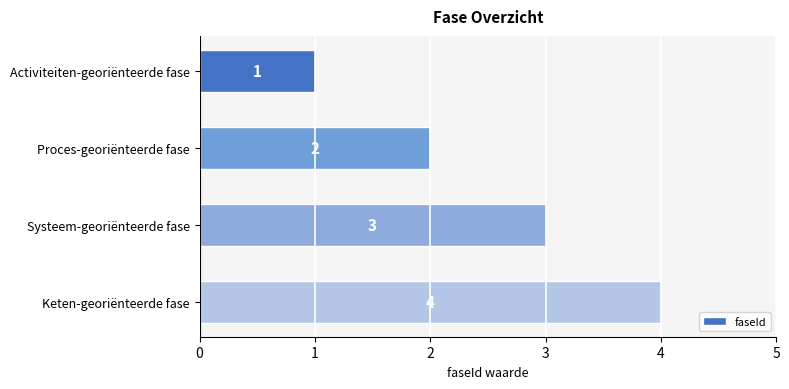

Rank the categories by value from highest to lowest.

Keten-georiënteerde fase, Systeem-georiënteerde fase, Proces-georiënteerde fase, Activiteiten-georiënteerde fase